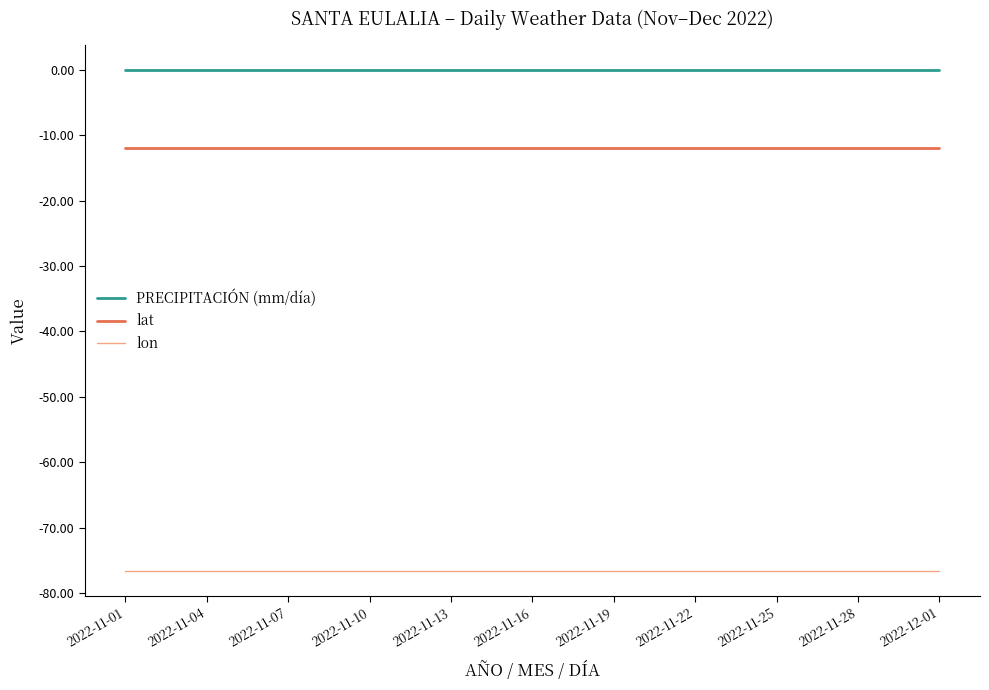

Rank the series by their maximum value, from highest to lowest.

PRECIPITACIÓN (mm/día), lat, lon